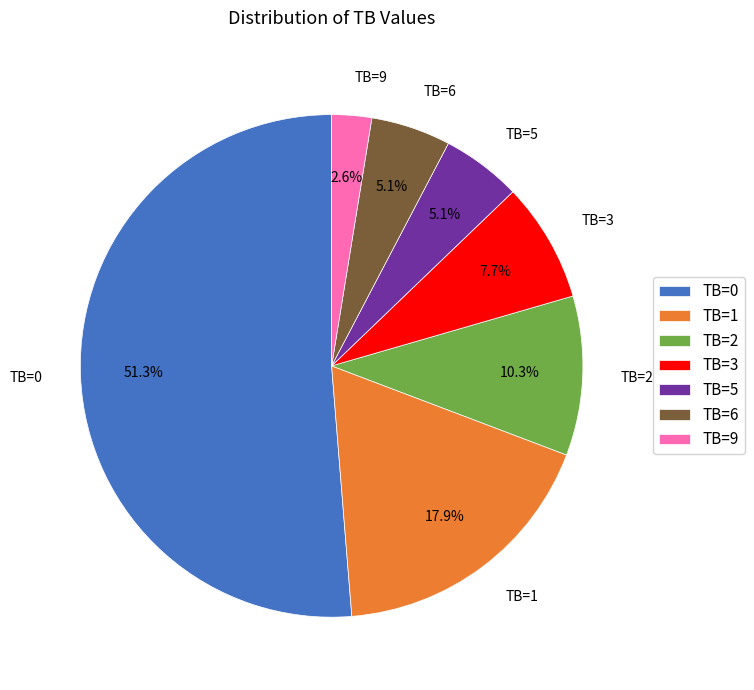

What percentage is the TB=3 slice, to the nearest percent?

8%